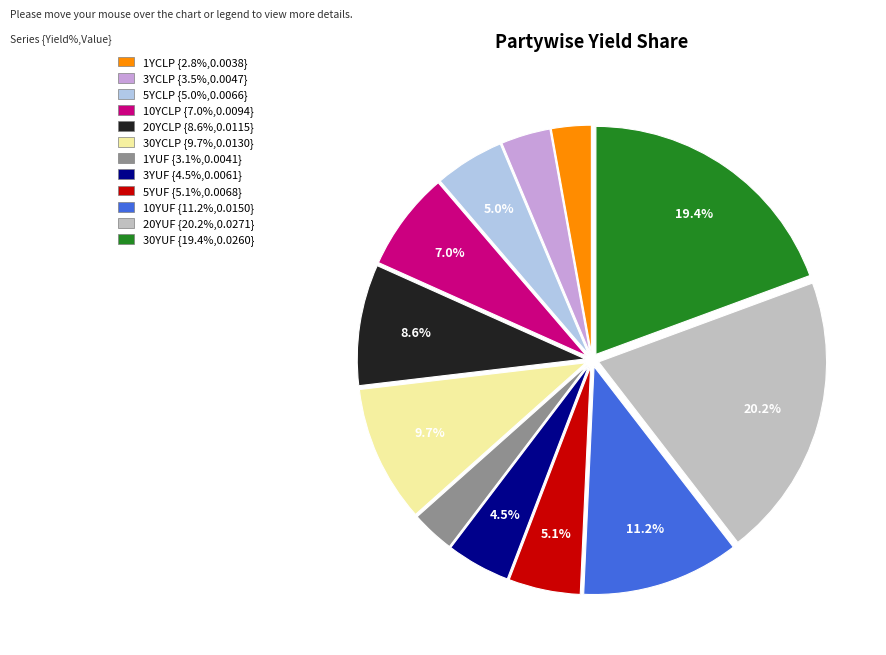

To the nearest percent, what percentage of the pie is 5YUF?

5%